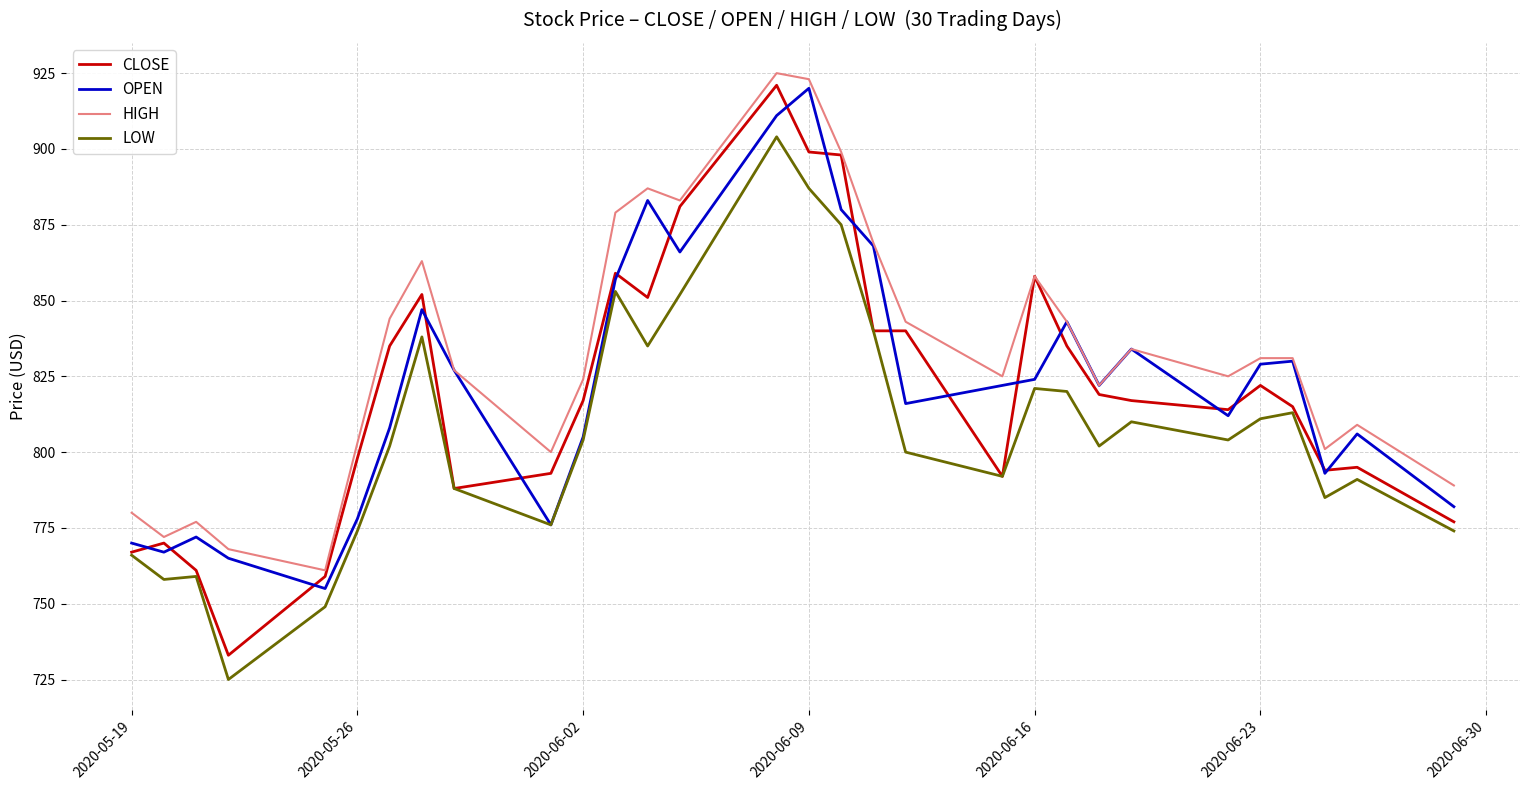

Which series has the largest range (max minus min)?

CLOSE